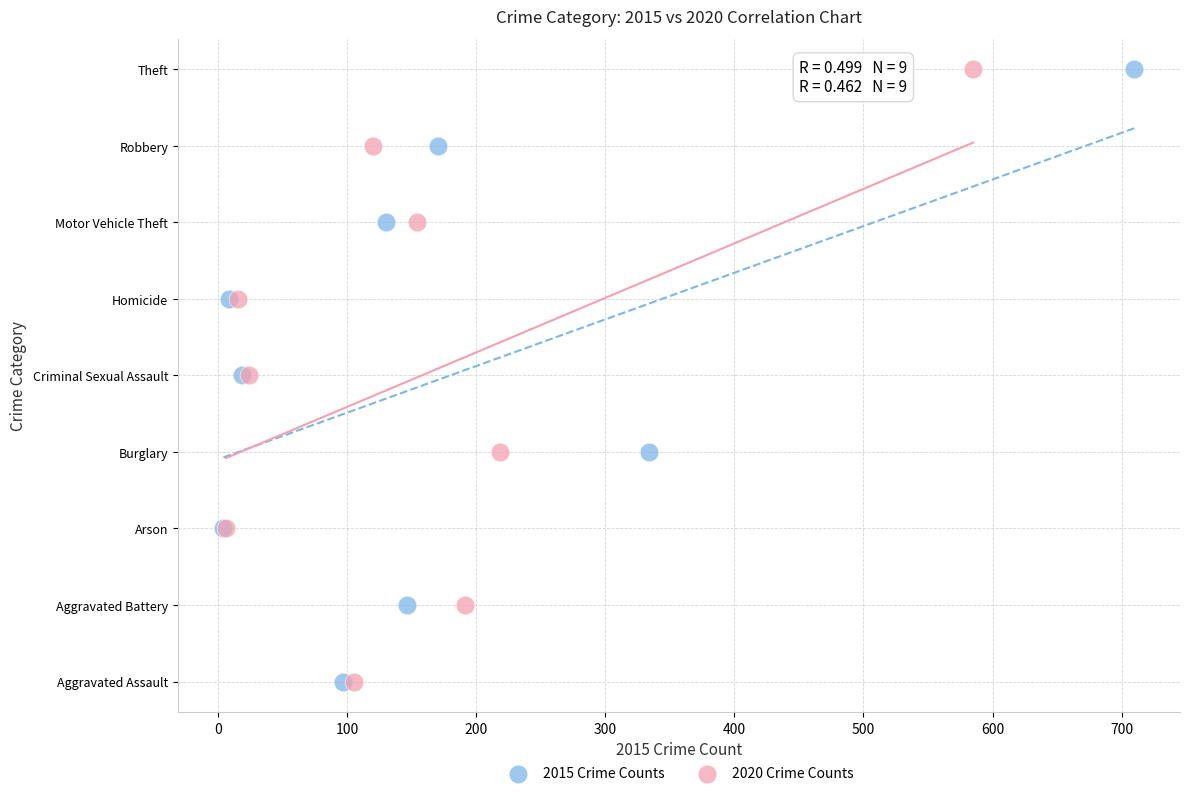

What are all the series names shown in the legend?

2015 Crime Counts, 2020 Crime Counts